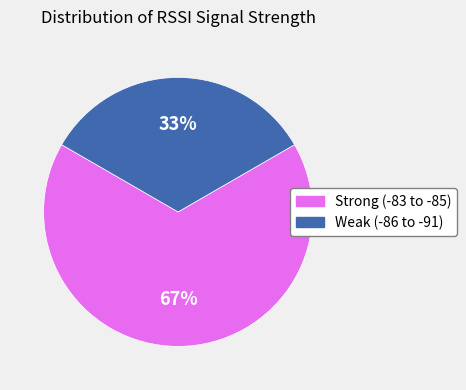

Does any single category account for the majority?

Yes